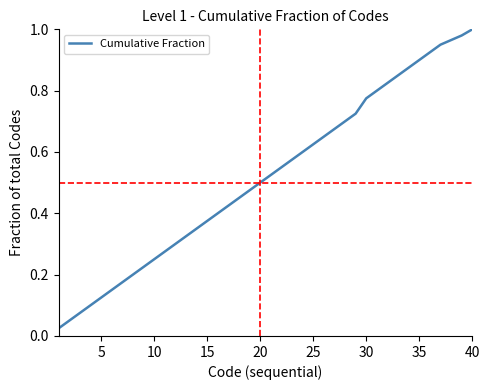

Does the chart display data point markers on the line(s)?

No